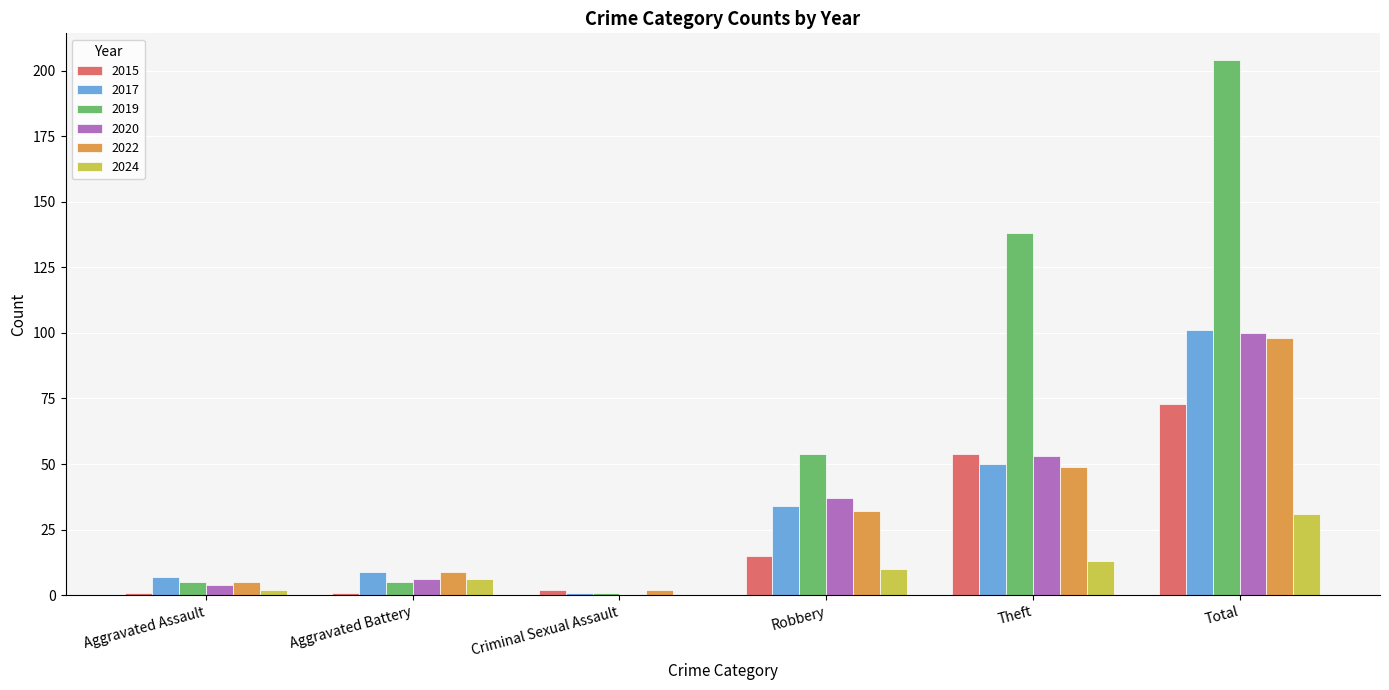

The 2020 series shows 11 at Theft. True or false?

False